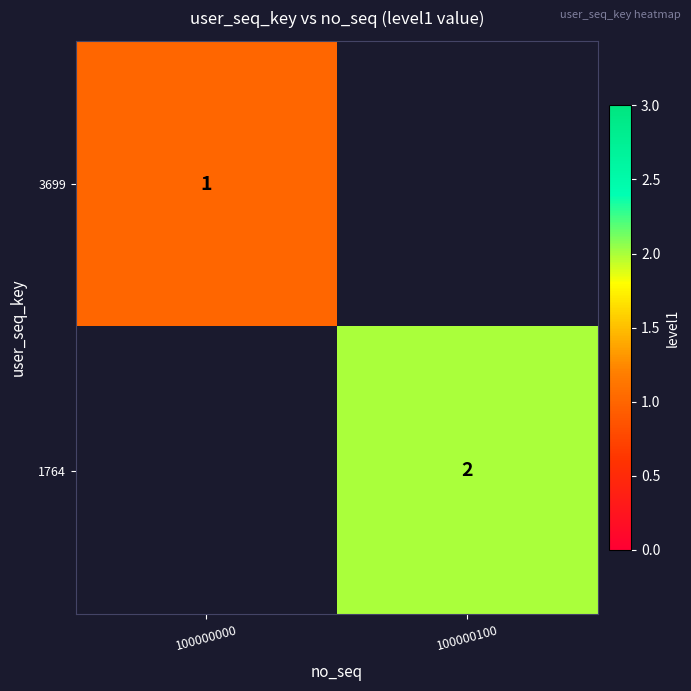

True or false: 1764 has a value of 2 at 100000100.

True